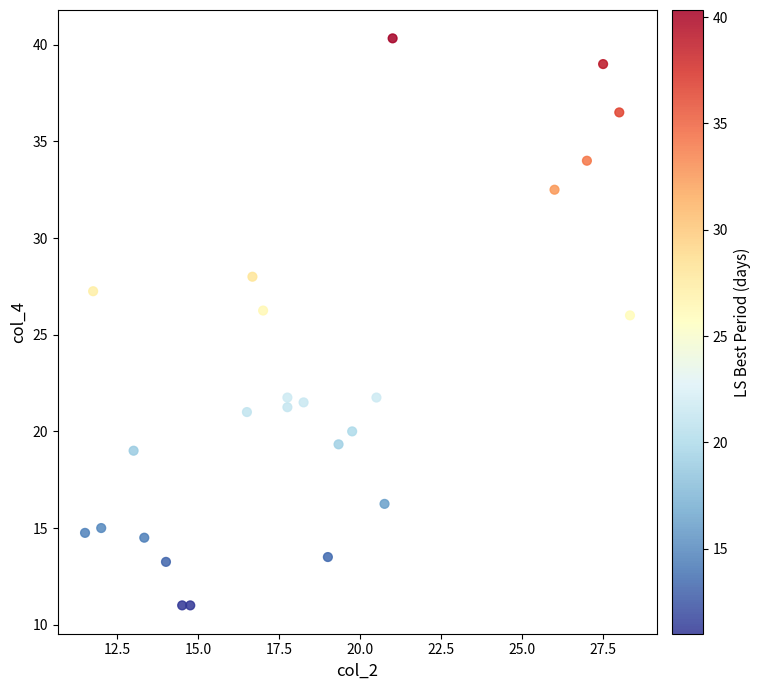

What is the range of Y values (max minus min)?

29.3